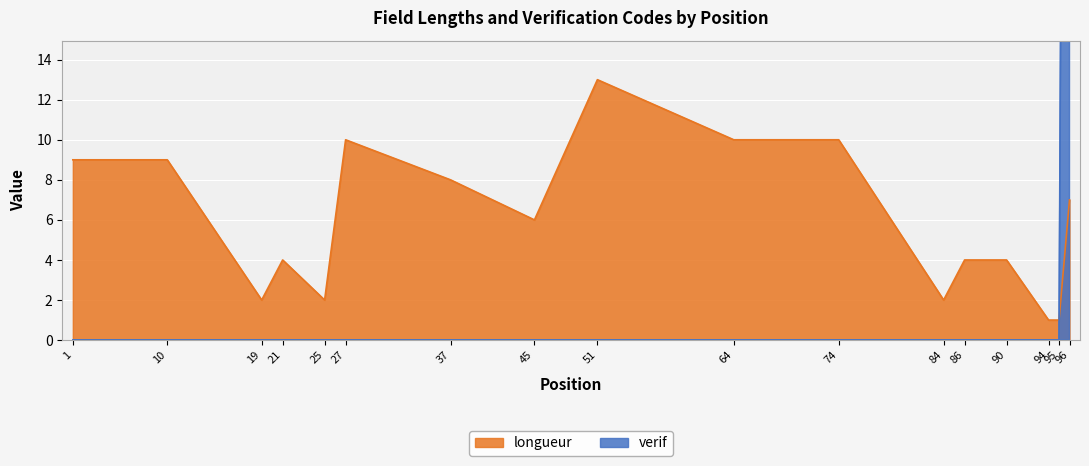

The verif series shows 0 at 94. True or false?

True